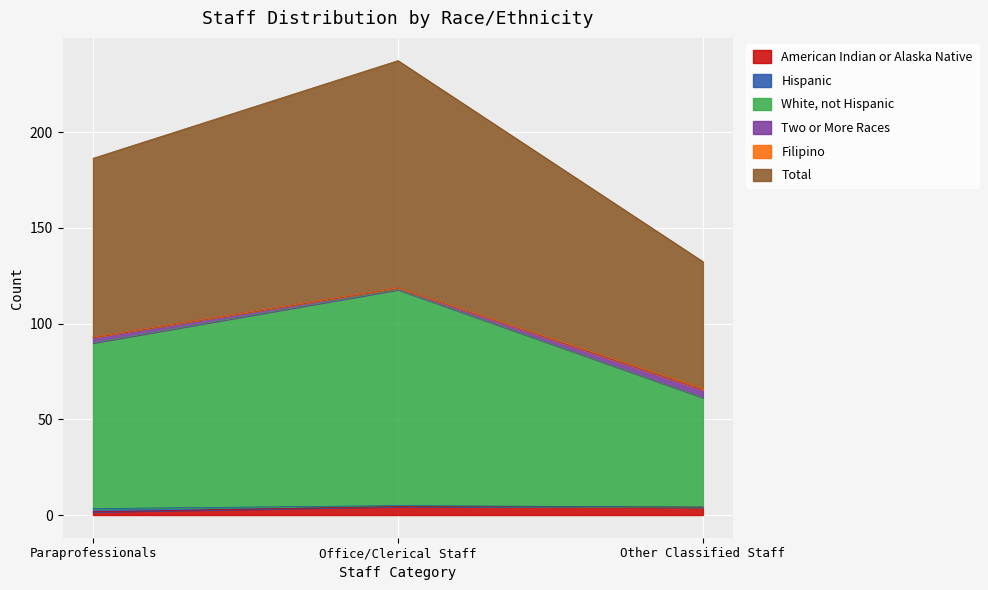

Which category has the highest value across all series?

Office/Clerical Staff